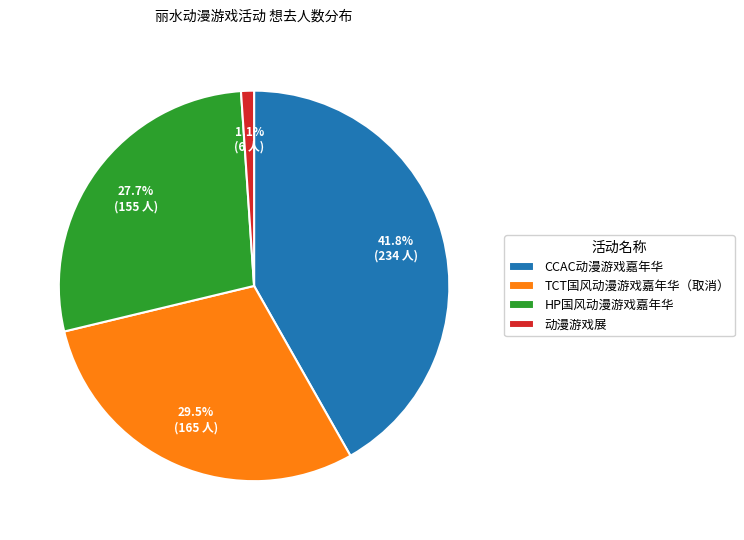

How many segments does this pie chart have?

4